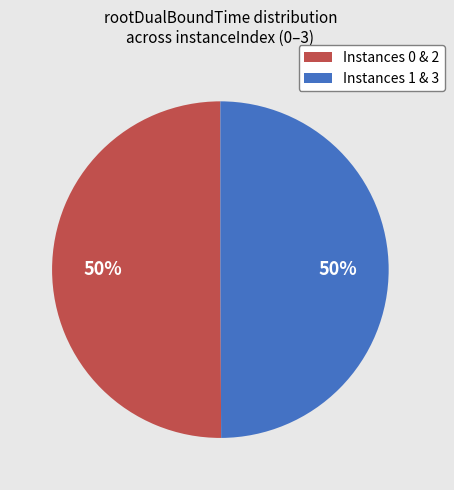

To the nearest percent, what is the average slice percentage?

50%